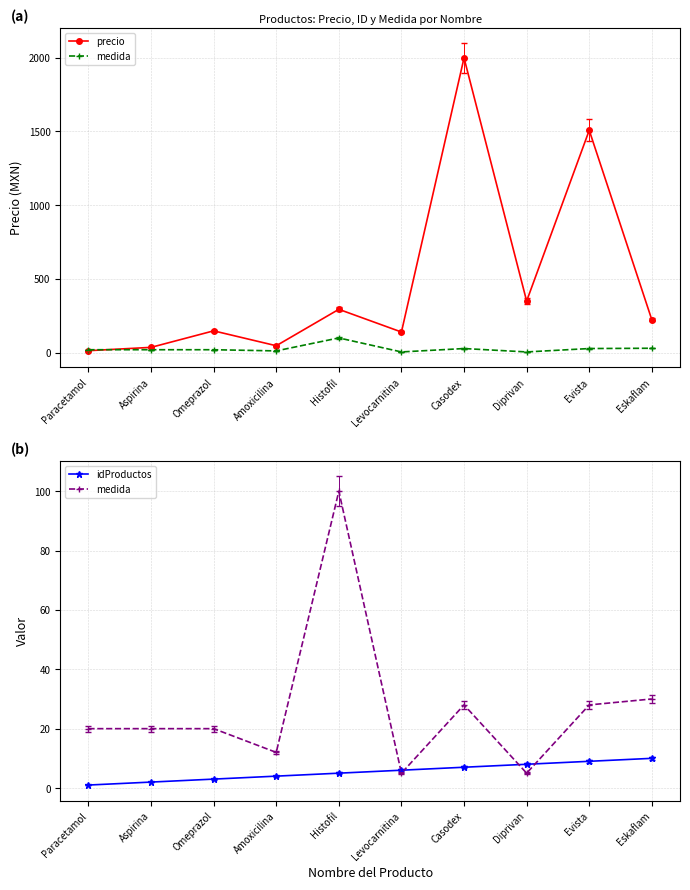

How many times do medida and idProductos cross each other?

4